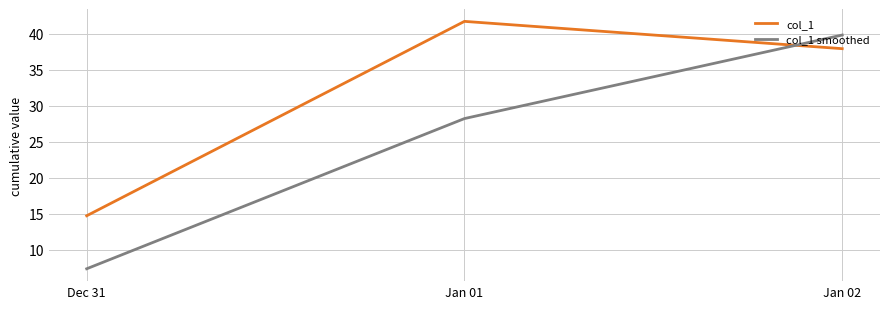

What is the sum of all col_1 values?

94.4